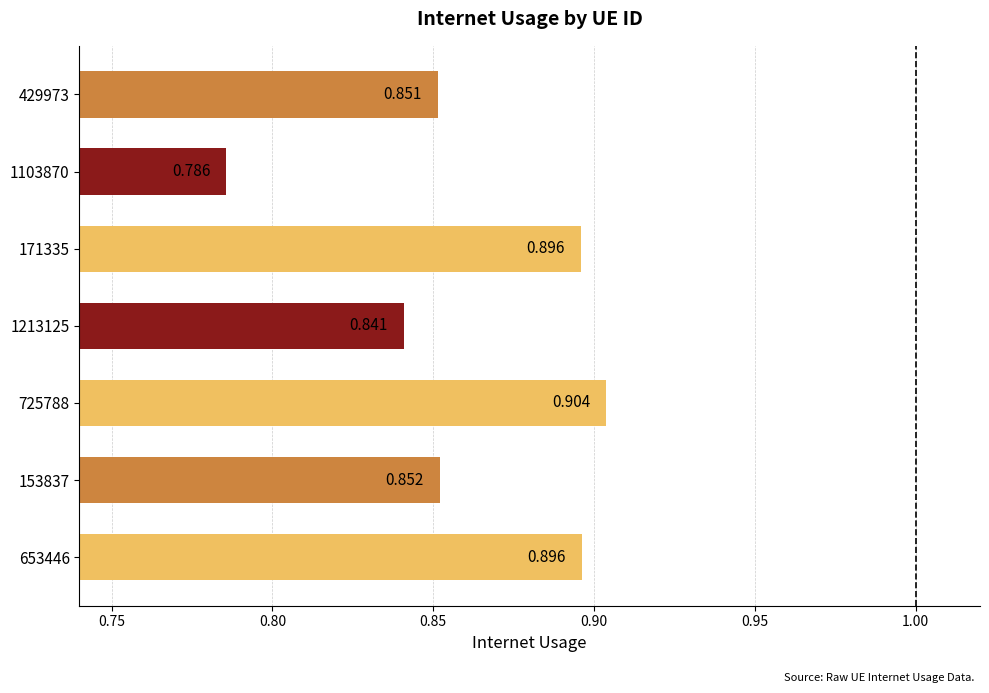

How many series are shown in this chart?

1